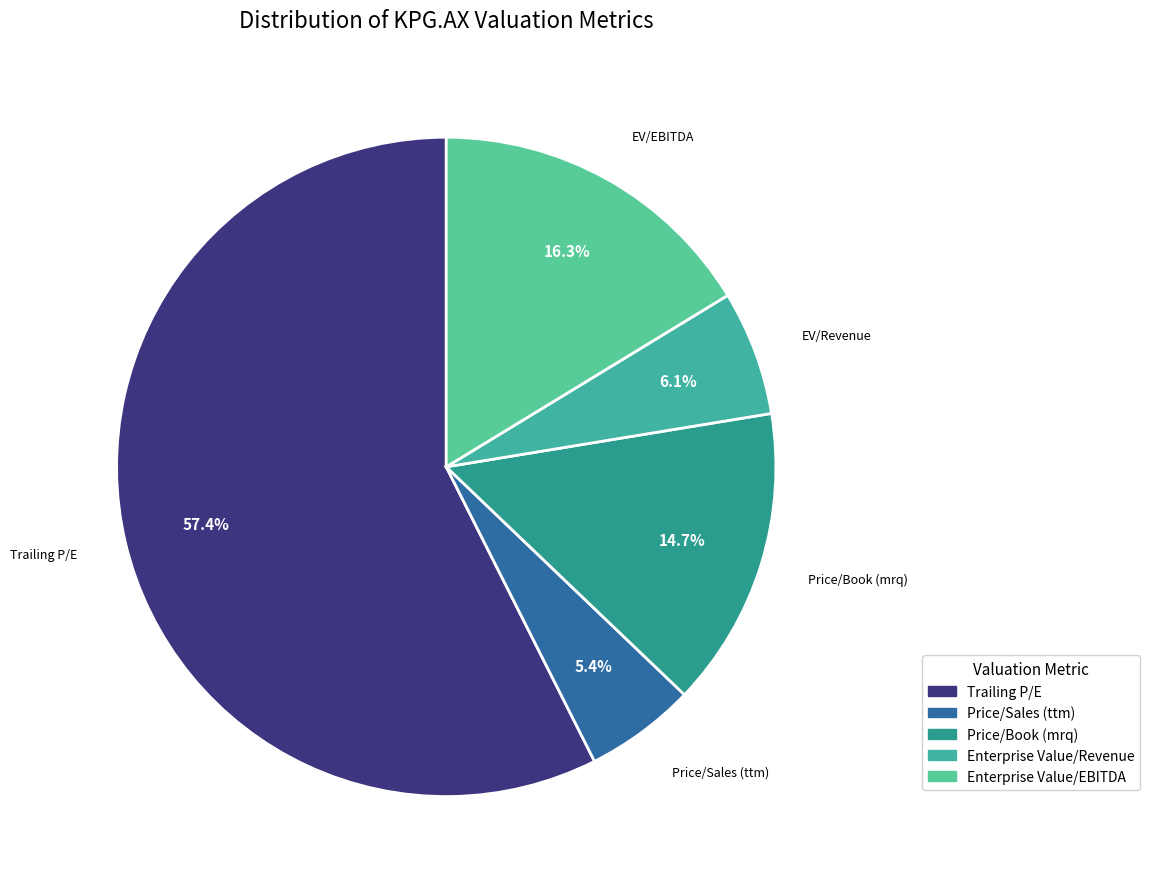

What percentage is NOT represented by Enterprise Value/Revenue?

93.9%